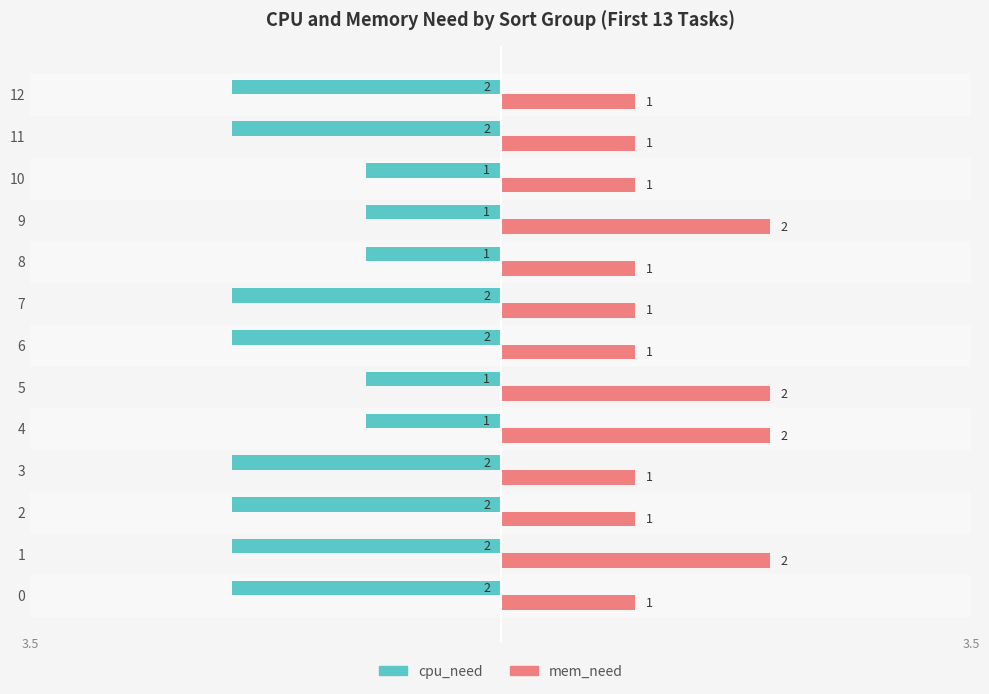

What is the difference between the maximum and minimum values in the cpu_need series?

1